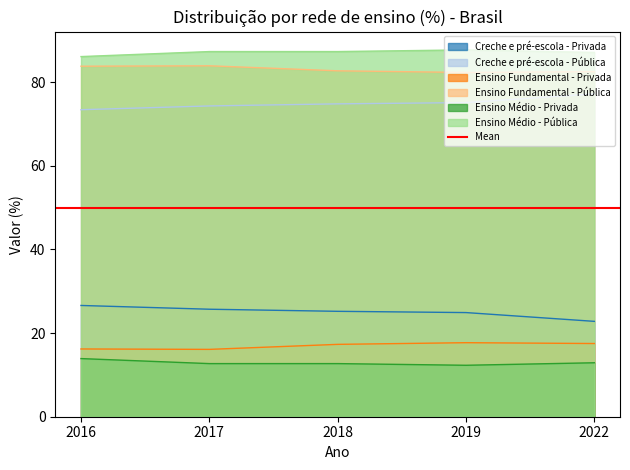

Which series has the widest spread of values?

Creche e pré-escola - Pública